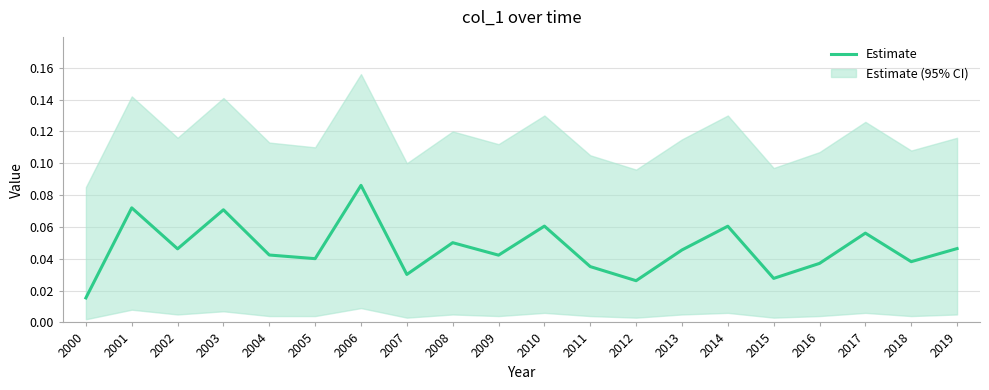

True or false: the data shows 0.0 at 2011.

True